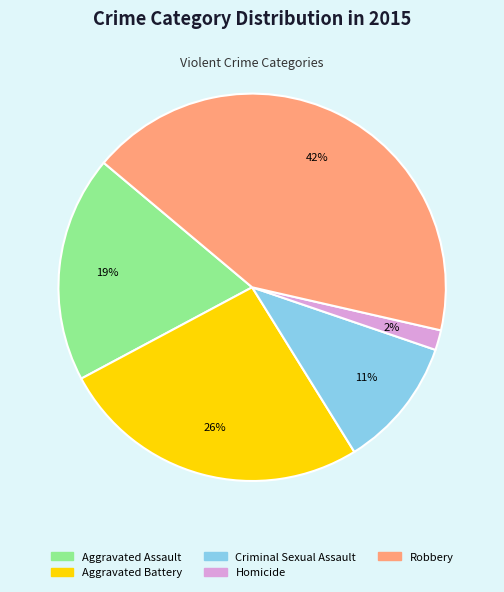

Does Criminal Sexual Assault account for over 50% of the chart?

No